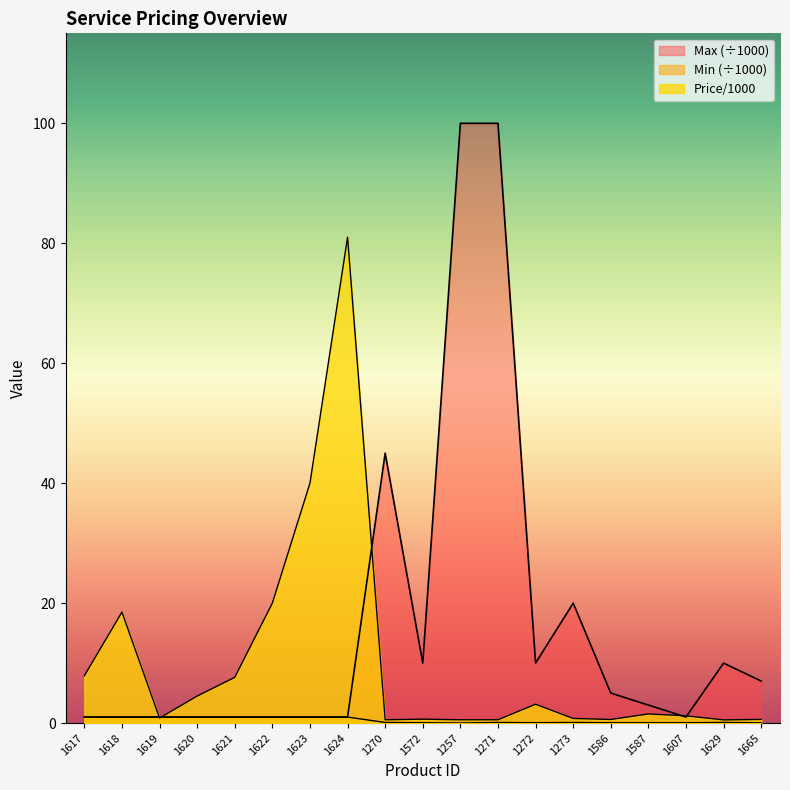

Rank the categories by Price/1000 value from highest to lowest.

1624, 1623, 1622, 1618, 1617, 1621, 1620, 1272, 1587, 1607, 1619, 1273, 1572, 1665, 1586, 1270, 1257, 1271, 1629